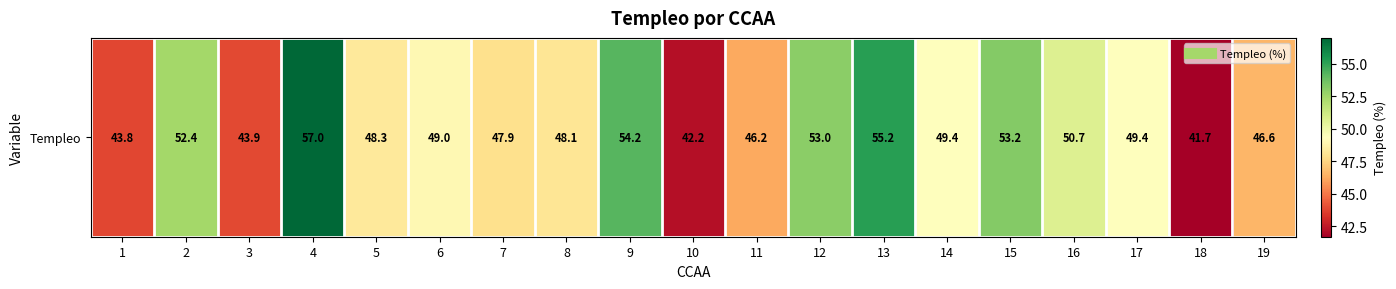

Approximately how many times larger is the value at 8 compared to 13?

0.9